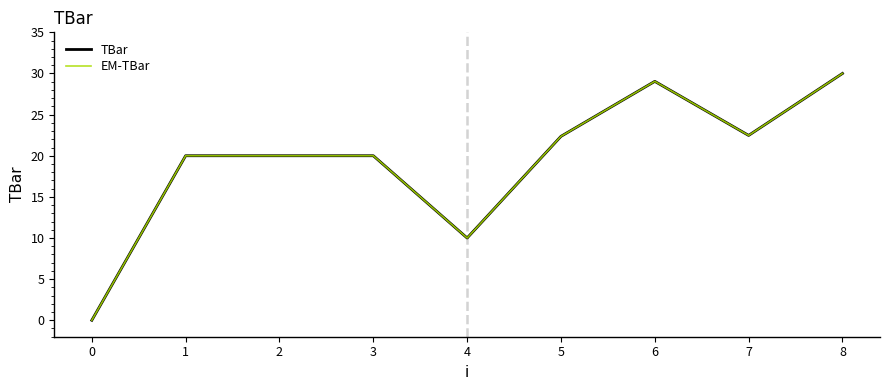

Which series has the largest total across all categories?

TBar